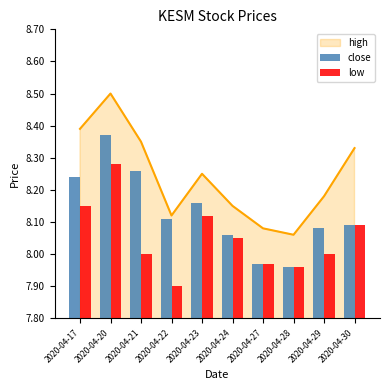

Rank the categories by high value from lowest to highest.

2020-04-28, 2020-04-27, 2020-04-22, 2020-04-24, 2020-04-29, 2020-04-23, 2020-04-30, 2020-04-21, 2020-04-17, 2020-04-20